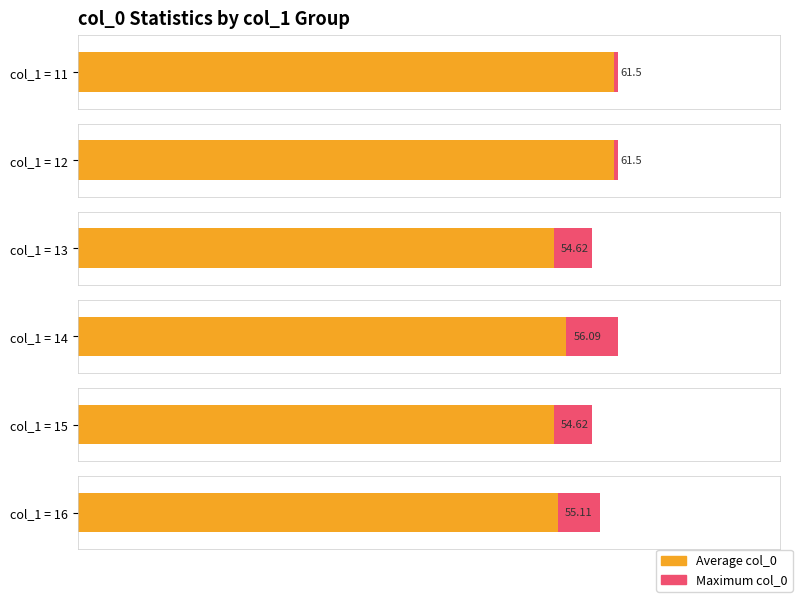

Between 11 and 16, which series saw the biggest shift?

Average col_0